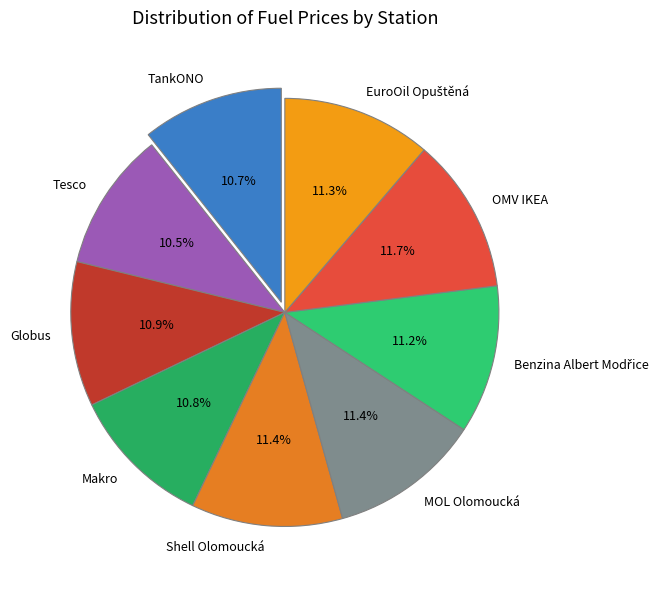

Is there a majority slice in this chart?

No